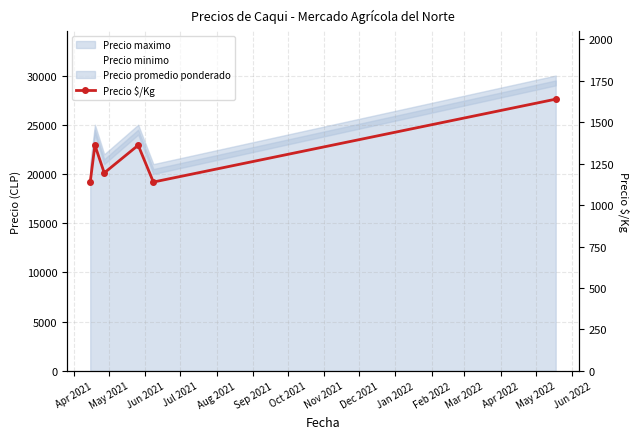

What is the sum of all values?

7833